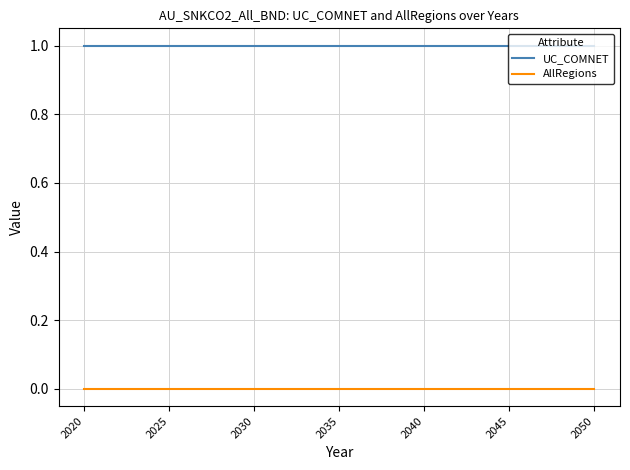

Which series has the largest total across all categories?

UC_COMNET